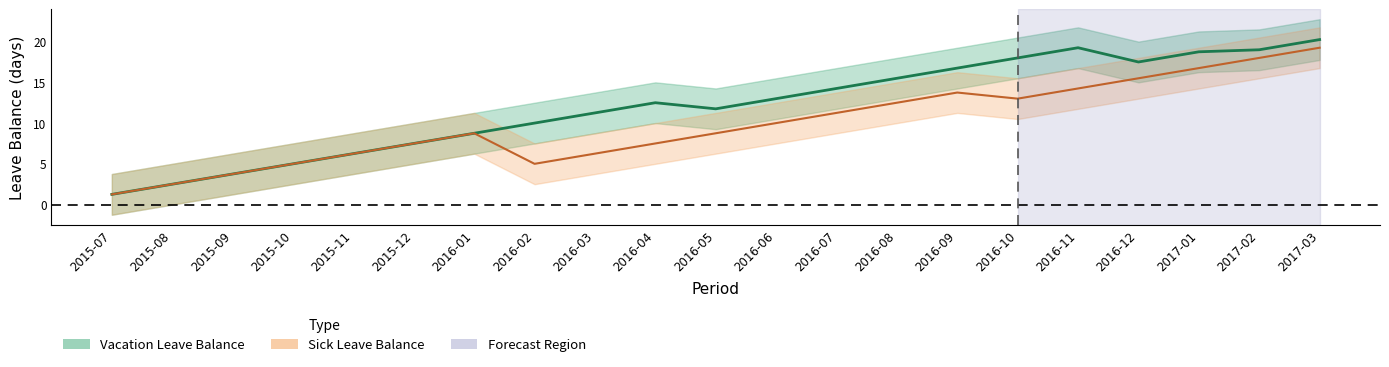

Which series has the largest range (max minus min)?

VL Balance